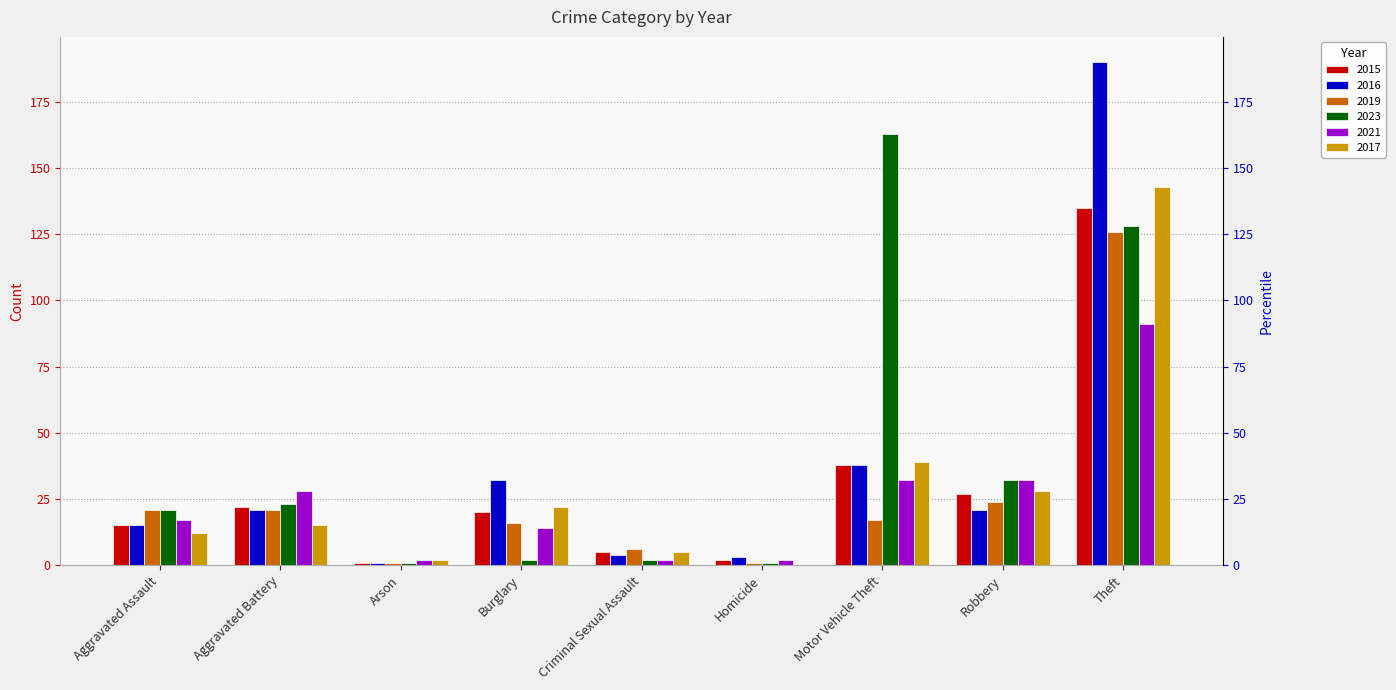

Where is 2017 nearest to the value 71?

Motor Vehicle Theft